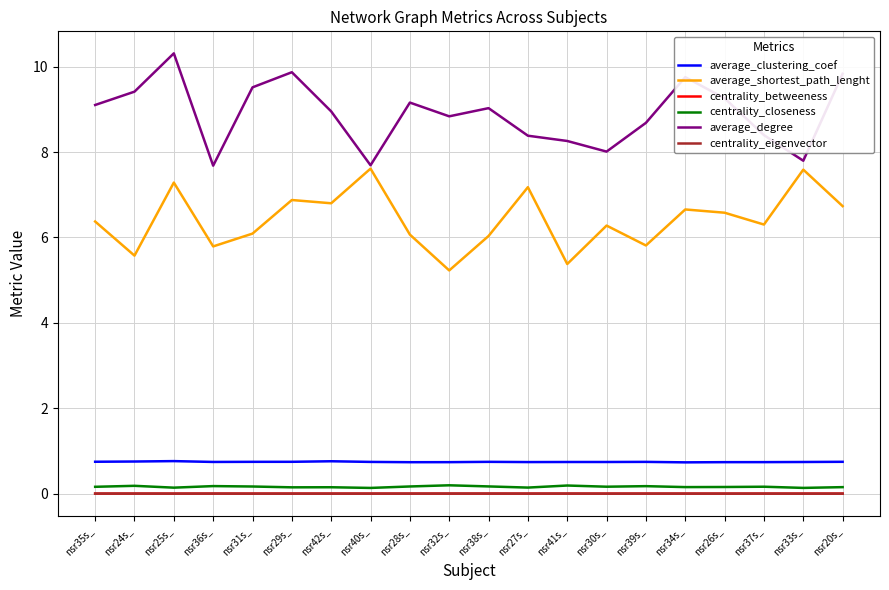

True or false: centrality_closeness and average_clustering_coef intersect in this chart.

False